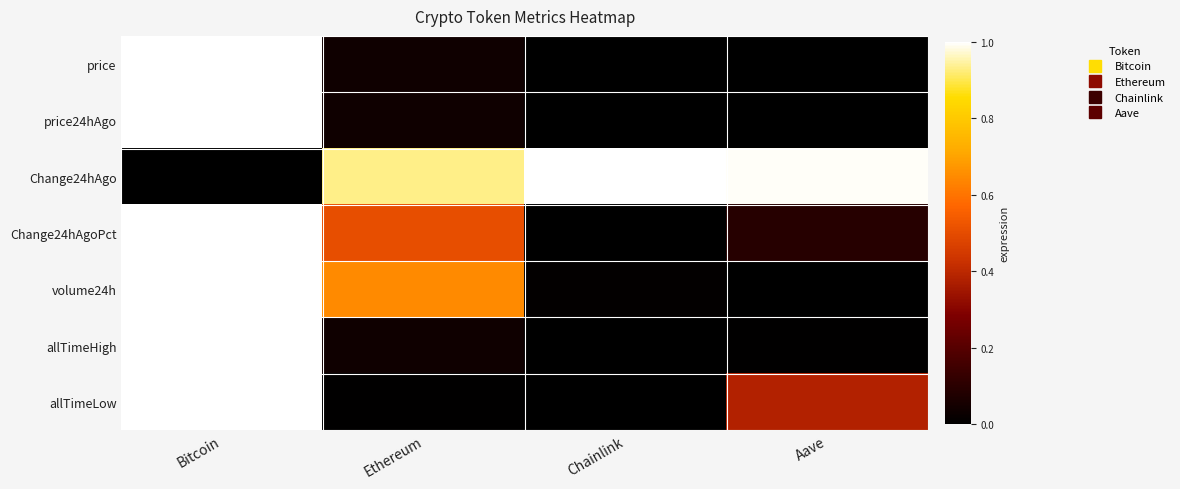

Reading left to right, extract all data points from this chart.

price: Bitcoin=1.0	Ethereum=0.0	Chainlink=0.0	Aave=0.0
price24hAgo: Bitcoin=1.0	Ethereum=0.0	Chainlink=0.0	Aave=0.0
Change24hAgo: Bitcoin=0.0	Ethereum=0.9	Chainlink=1.0	Aave=1.0
Change24hAgoPct: Bitcoin=1.0	Ethereum=0.5	Chainlink=0.0	Aave=0.1
volume24h: Bitcoin=1.0	Ethereum=0.6	Chainlink=0.0	Aave=0.0
allTimeHigh: Bitcoin=1.0	Ethereum=0.0	Chainlink=0.0	Aave=0.0
allTimeLow: Bitcoin=1.0	Ethereum=0.0	Chainlink=0.0	Aave=0.4